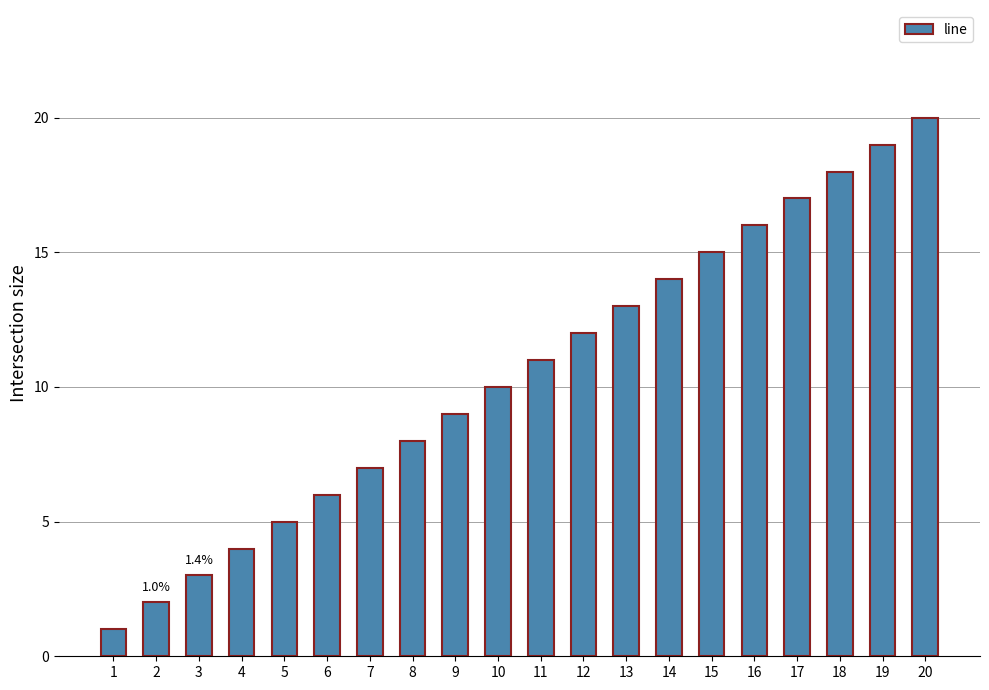

How many bars are there in total?

20